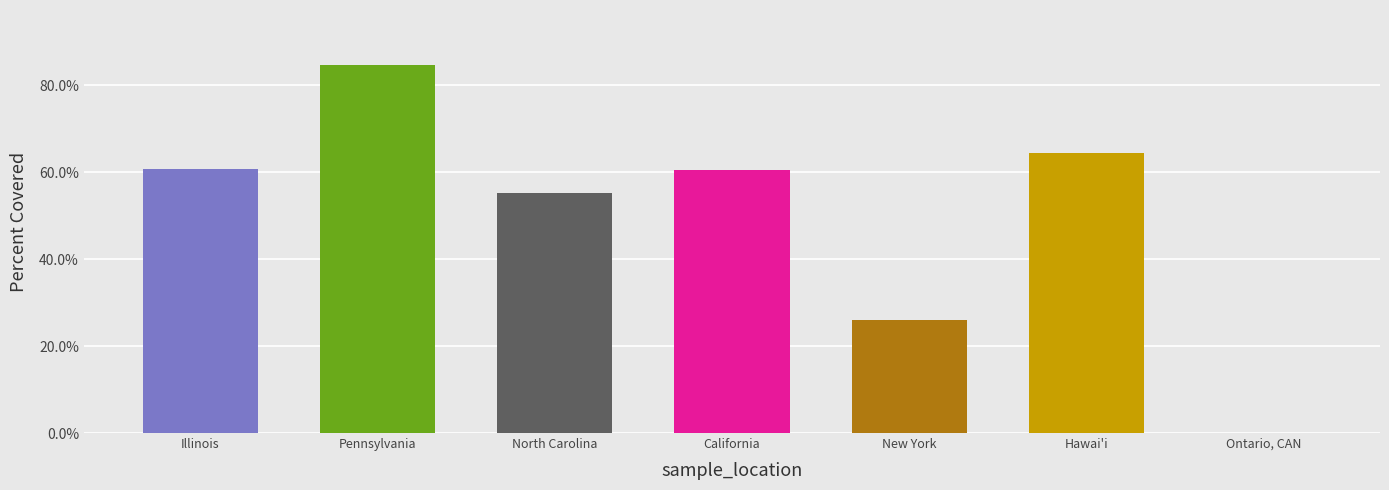

What is the sum of the values at Ontario, CAN and Illinois?

60.7